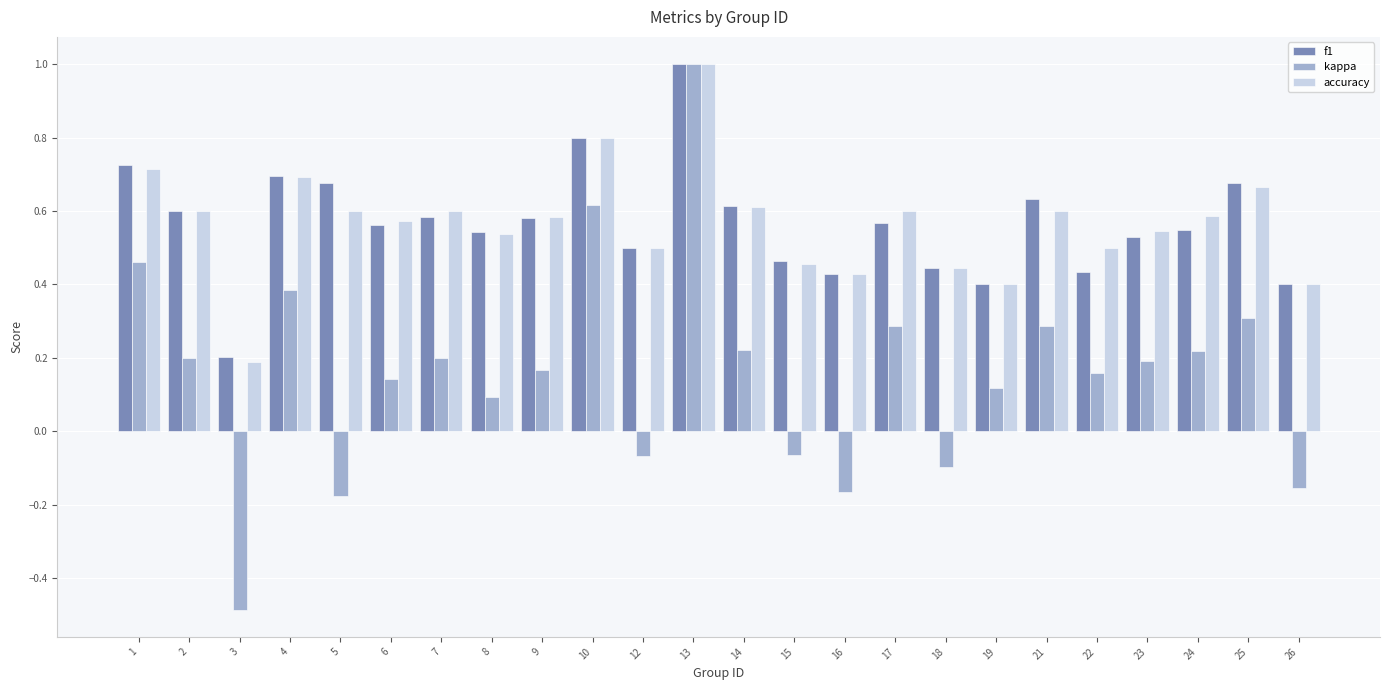

What is the sum of all kappa values?

3.8